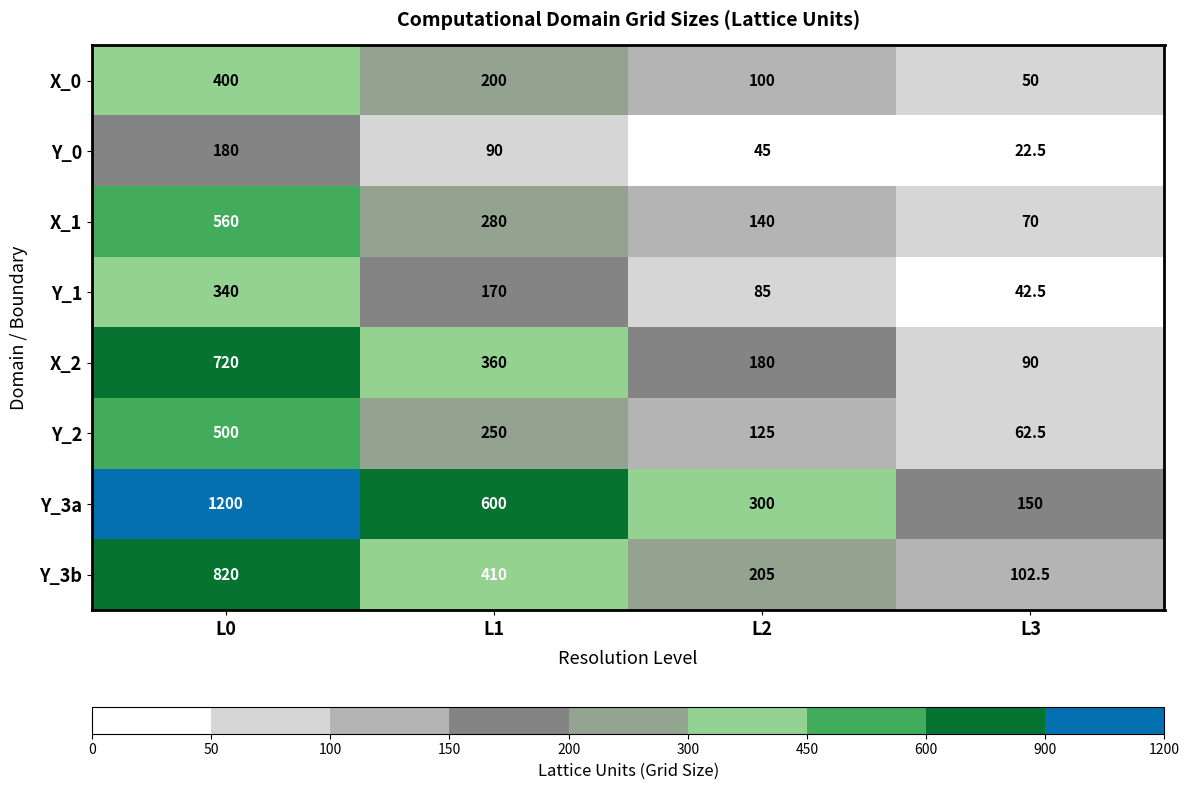

What is the difference between the Y_1 values at L1 and L3?

127.5